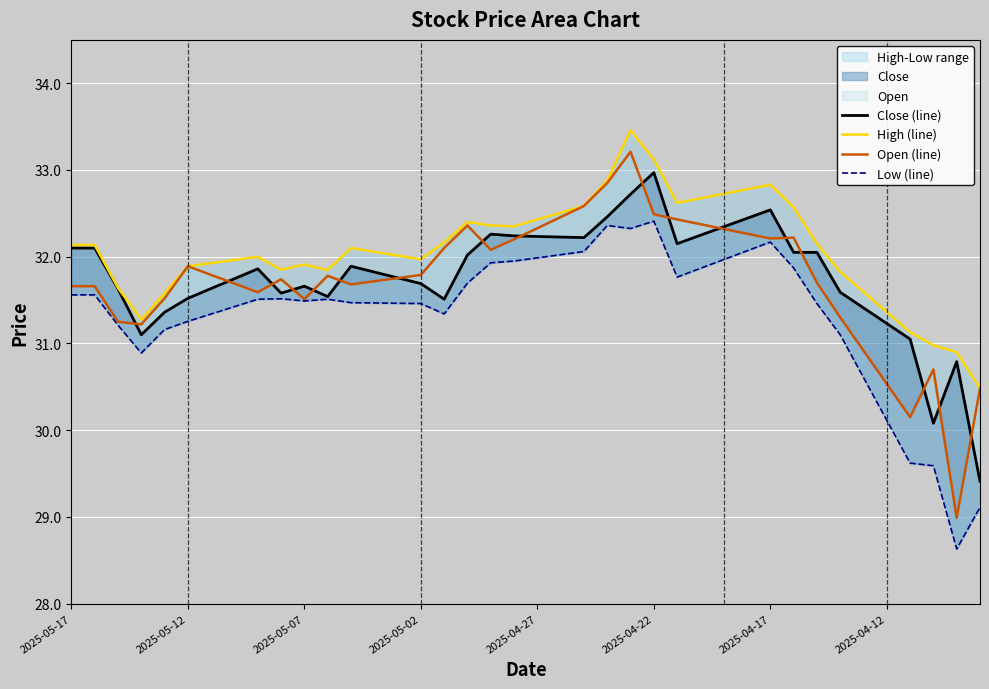

What is the sum of all Low (line) values?

1254.3